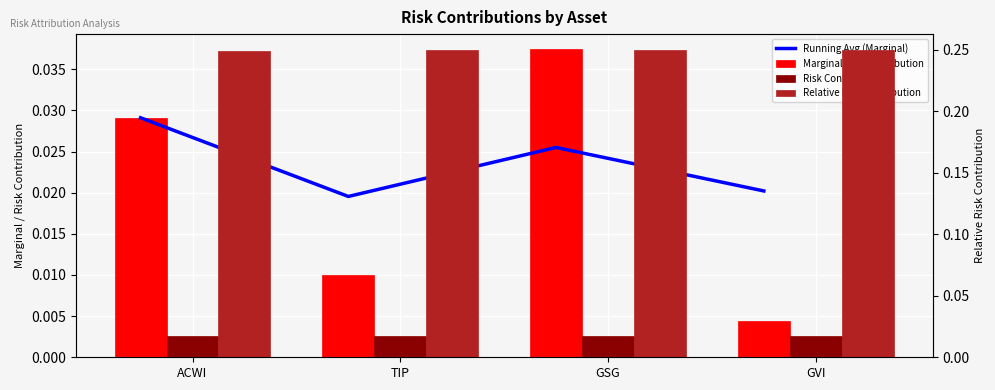

At which category is the sum across all series the highest?

GSG